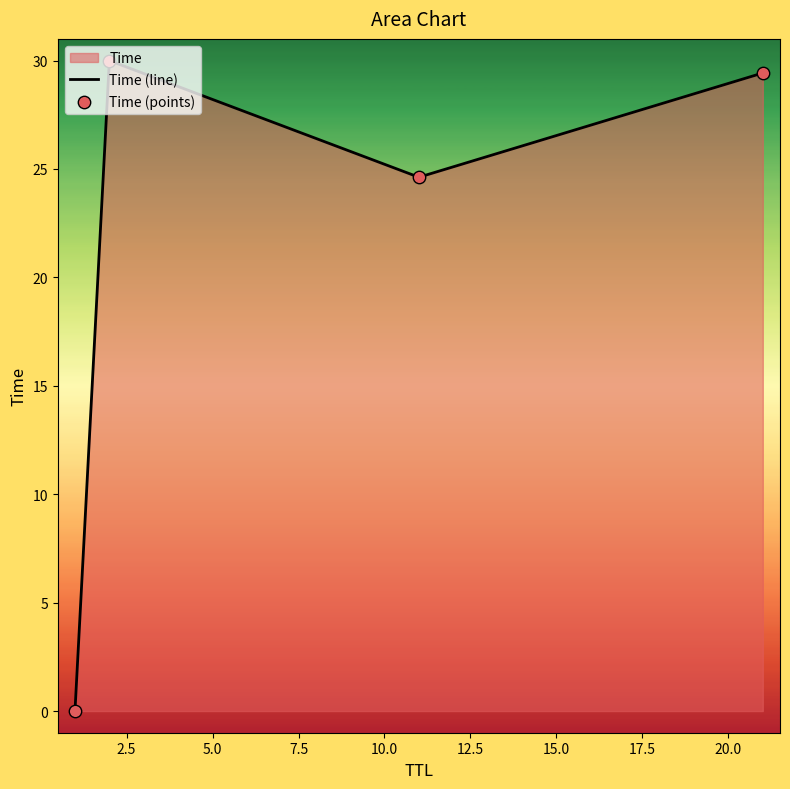

Which series contains the lowest Y value?

Time (line)